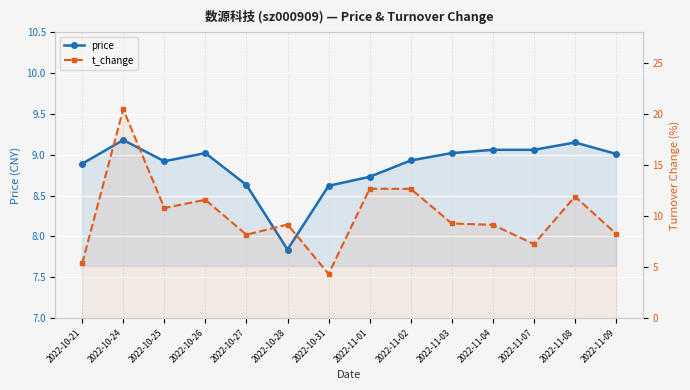

What is the sum of the price values at 2022-10-28 and 2022-10-25?

16.8